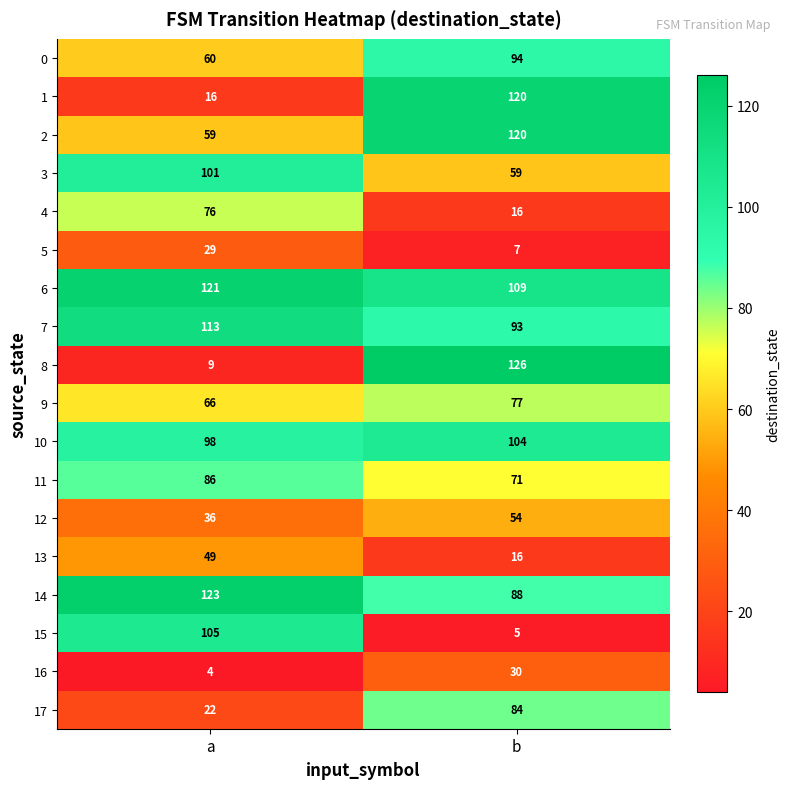

Is it true that 12 equals 36 at a?

True